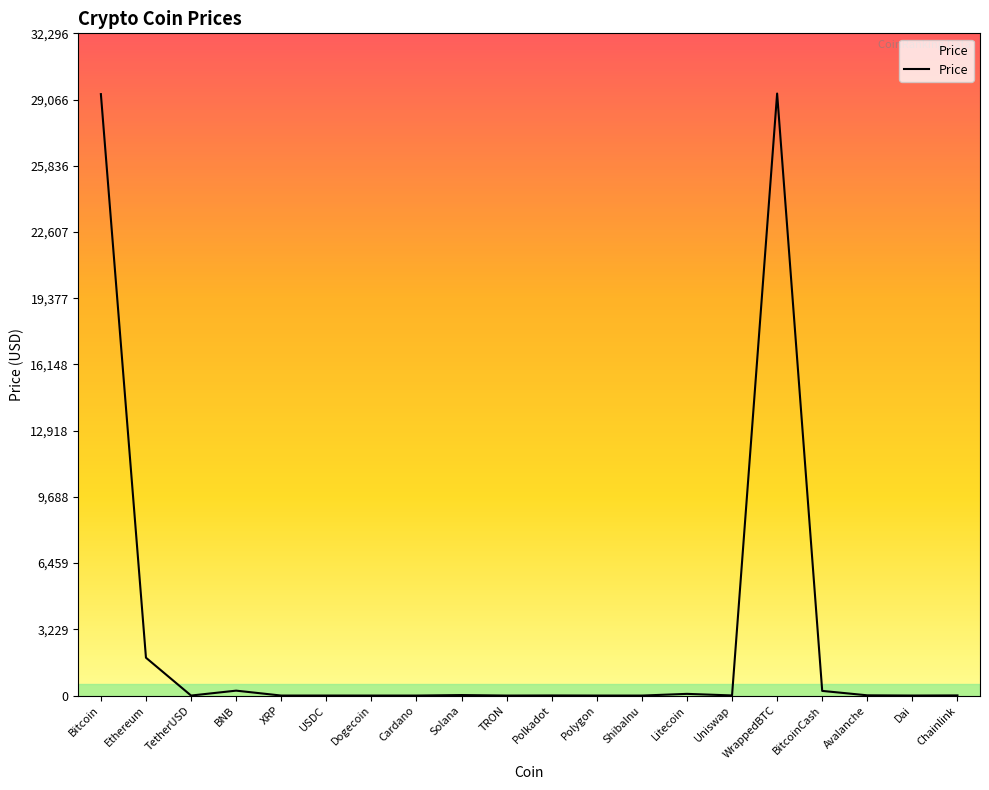

How many categories are shown in the chart?

20